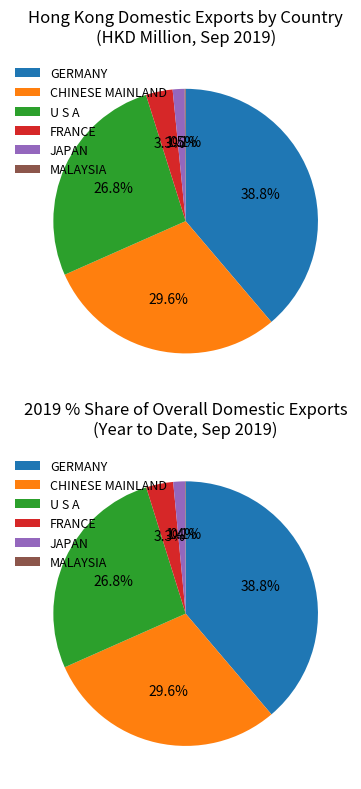

Does any single category account for the majority?

No